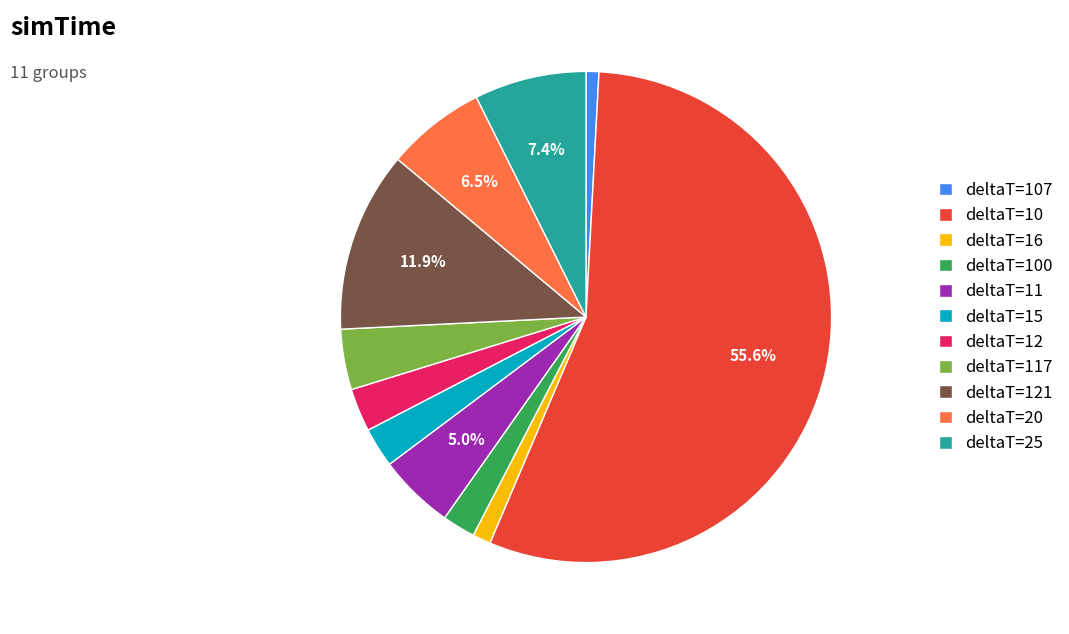

Do deltaT=107 and deltaT=100 together represent more than half of the pie?

No